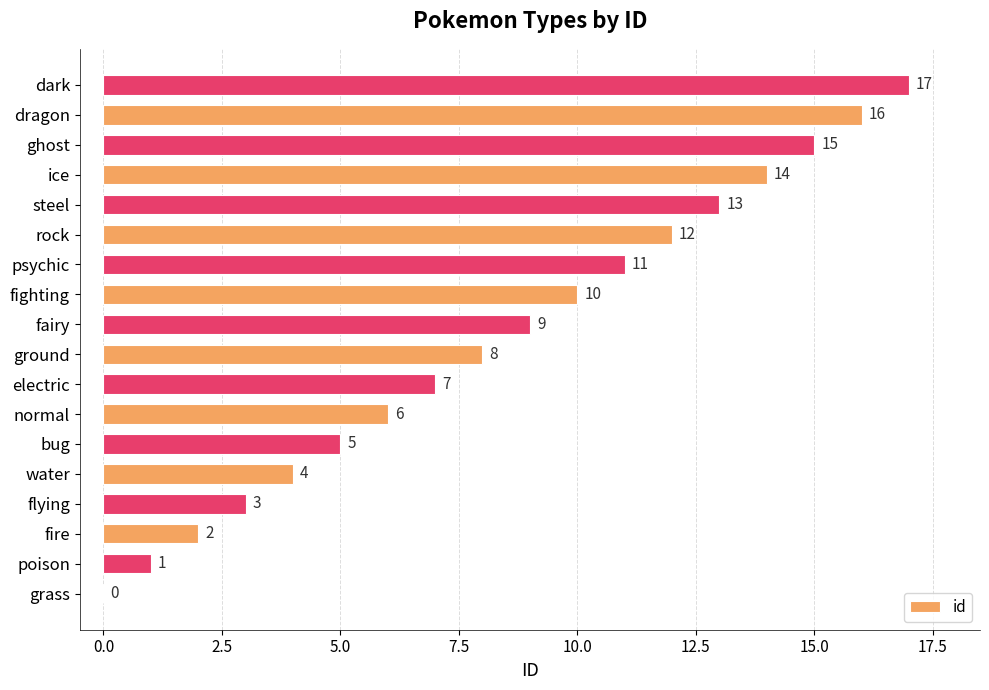

What is the change in value from flying to psychic?

+8